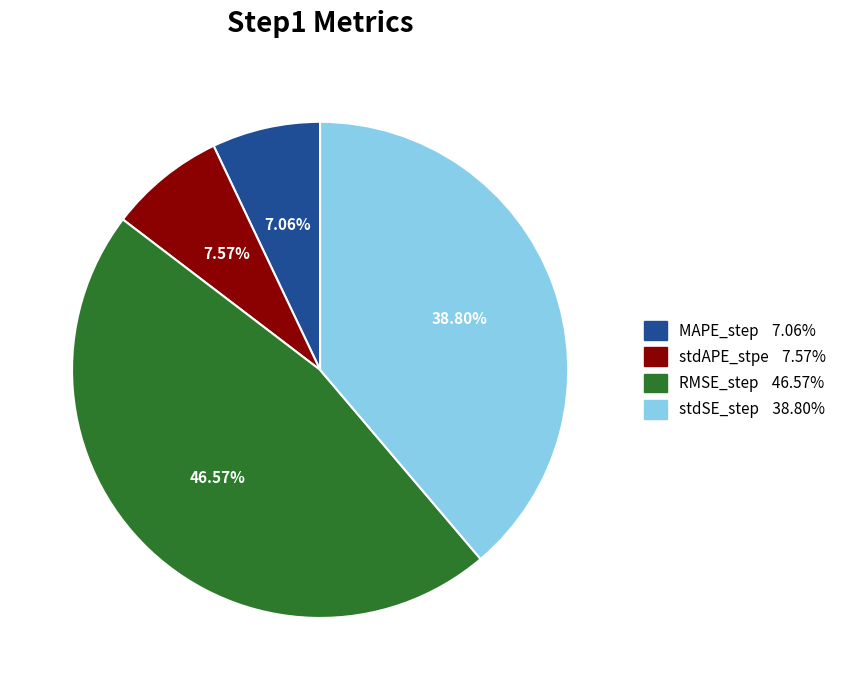

Rank the categories by value from lowest to highest.

MAPE_step, stdAPE_stpe, stdSE_step, RMSE_step